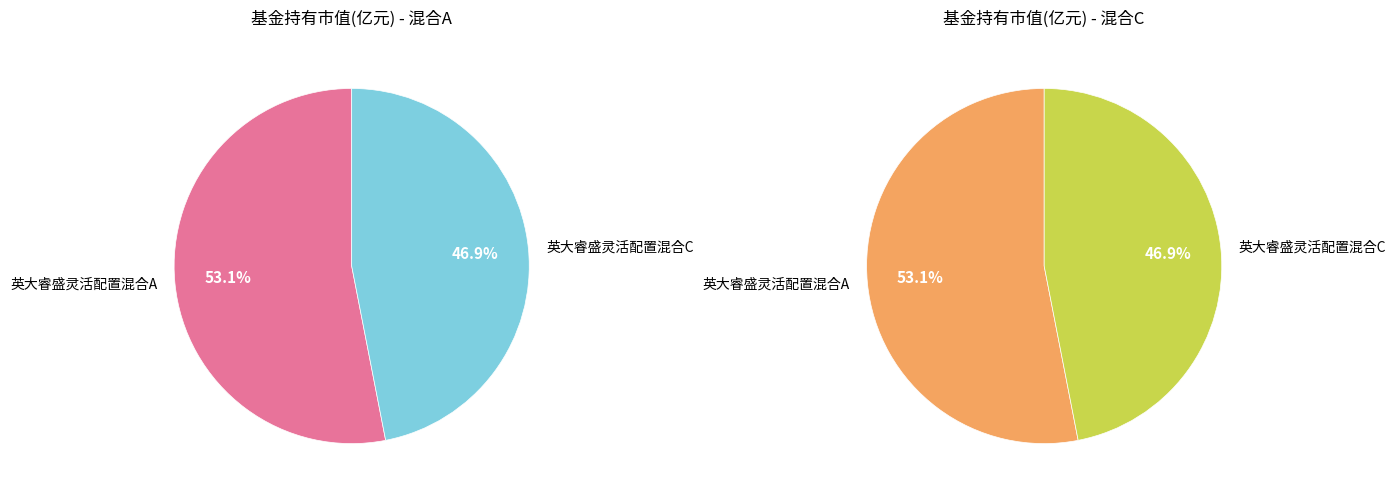

To the nearest percent, what is the average slice percentage?

50%